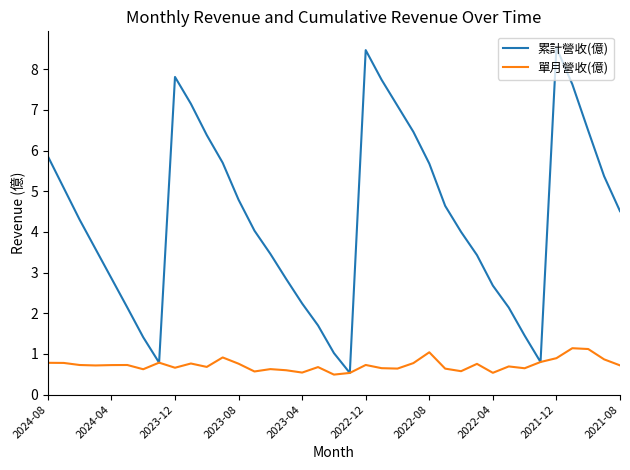

What is the maximum value shown in the chart?

8.5